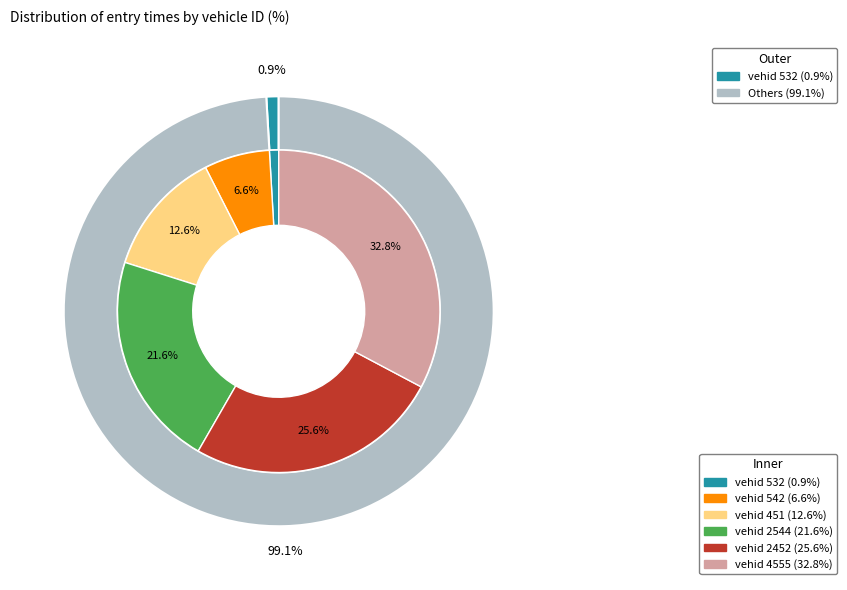

Approximately how many times larger is the value at 2452 compared to 532?

27.7